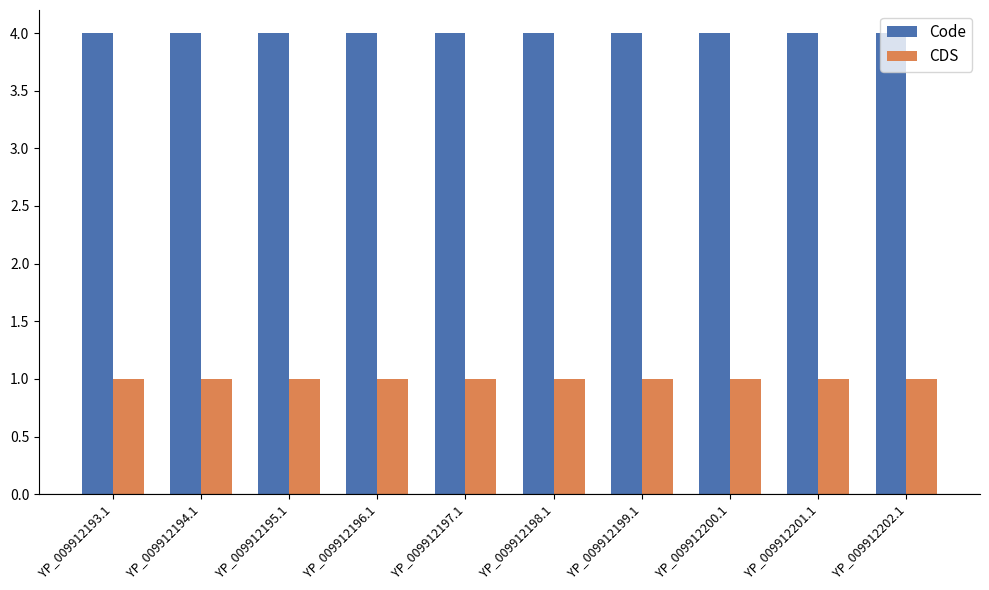

What value does the CDS series have at YP_009912195.1?

1